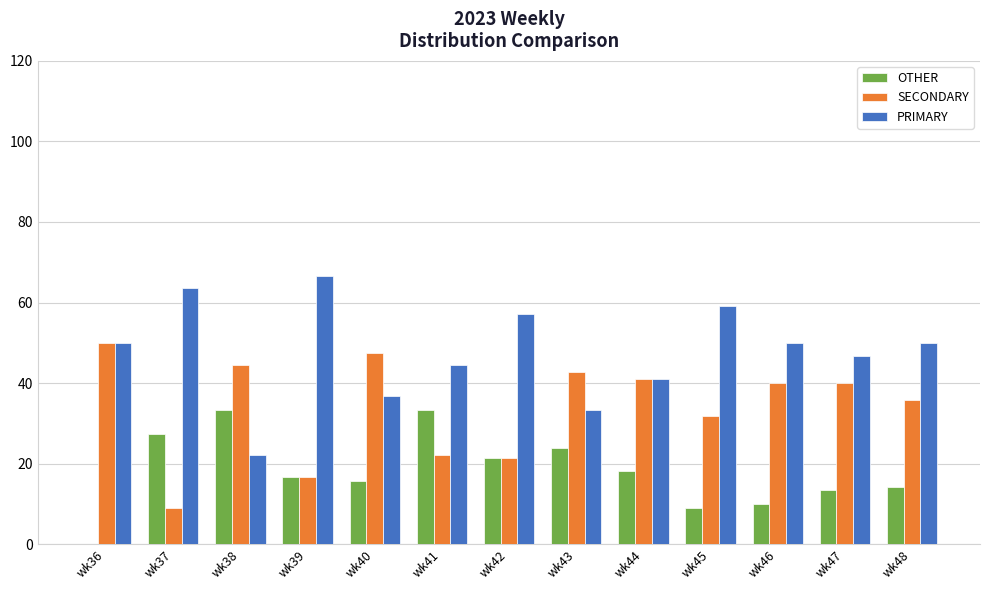

What is the sum of the SECONDARY values at wk36 and wk37?

59.1